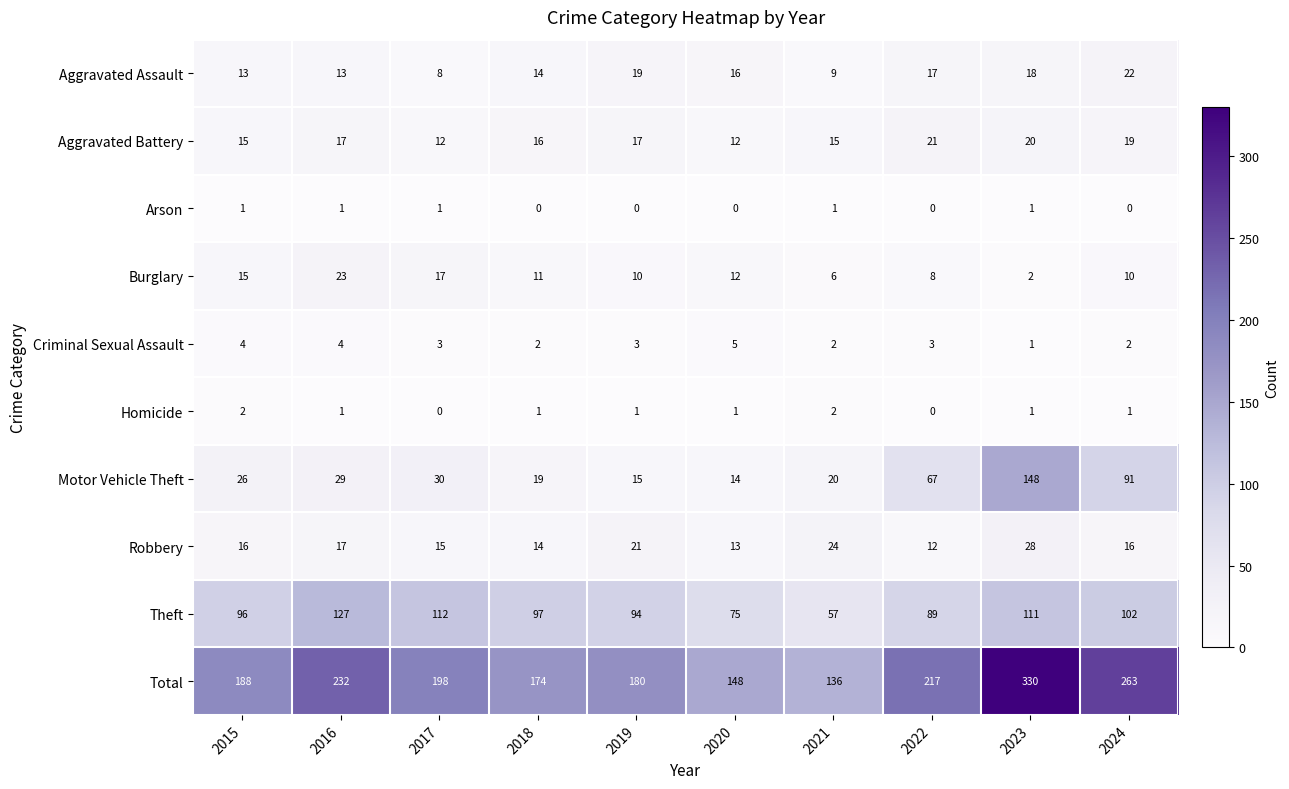

At which category is the sum across all series the highest?

2023